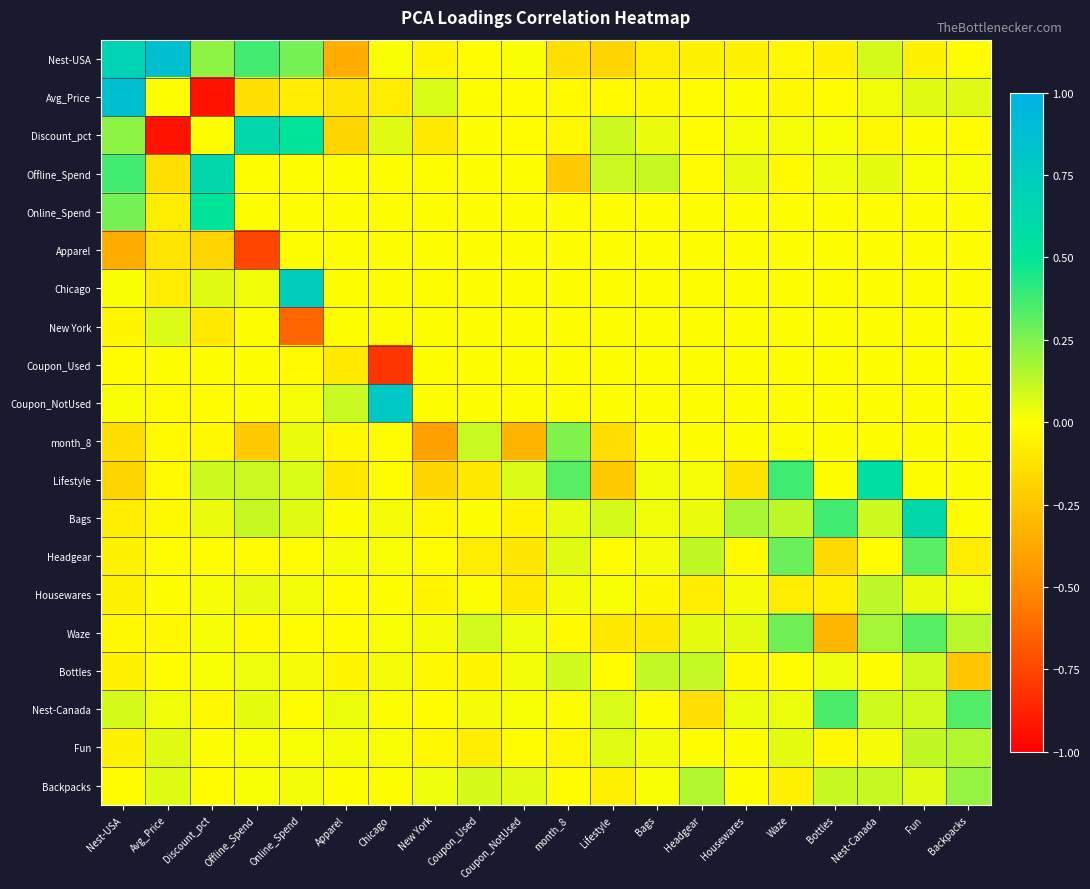

Reading left to right, transcribe all the data shown in this chart.

Nest-USA: Nest-USA=0.7	Avg_Price=0.9	Discount_pct=0.2	Offline_Spend=0.4	Online_Spend=0.3	Apparel=-0.4	Chicago=0.0	New York=-0.0	Coupon_Used=-0.0	Coupon_NotUsed=0.0	month_8=-0.1	Lifestyle=-0.2	Bags=-0.1	Headgear=-0.1	Housewares=-0.1	Waze=-0.0	Bottles=-0.1	Nest-Canada=0.1	Fun=-0.1	Backpacks=-0.0
Avg_Price: Nest-USA=0.9	Avg_Price=0.0	Discount_pct=-0.9	Offline_Spend=-0.1	Online_Spend=-0.1	Apparel=-0.1	Chicago=-0.1	New York=0.1	Coupon_Used=0.0	Coupon_NotUsed=-0.0	month_8=-0.0	Lifestyle=-0.0	Bags=-0.0	Headgear=-0.0	Housewares=-0.0	Waze=-0.0	Bottles=-0.0	Nest-Canada=0.0	Fun=0.1	Backpacks=0.1
Discount_pct: Nest-USA=0.2	Avg_Price=-0.9	Discount_pct=0.0	Offline_Spend=0.6	Online_Spend=0.5	Apparel=-0.2	Chicago=0.1	New York=-0.1	Coupon_Used=0.0	Coupon_NotUsed=-0.0	month_8=-0.0	Lifestyle=0.1	Bags=0.0	Headgear=-0.0	Housewares=0.0	Waze=0.0	Bottles=0.0	Nest-Canada=-0.0	Fun=0.0	Backpacks=-0.0
Offline_Spend: Nest-USA=0.4	Avg_Price=-0.1	Discount_pct=0.6	Offline_Spend=0.0	Online_Spend=0.0	Apparel=0.0	Chicago=0.0	New York=0.0	Coupon_Used=0.0	Coupon_NotUsed=0.0	month_8=-0.2	Lifestyle=0.1	Bags=0.1	Headgear=-0.0	Housewares=0.0	Waze=-0.0	Bottles=0.0	Nest-Canada=0.0	Fun=0.0	Backpacks=0.0
Online_Spend: Nest-USA=0.3	Avg_Price=-0.1	Discount_pct=0.5	Offline_Spend=0.0	Online_Spend=0.0	Apparel=0.0	Chicago=0.0	New York=0.0	Coupon_Used=0.0	Coupon_NotUsed=0.0	month_8=0.0	Lifestyle=0.0	Bags=0.0	Headgear=0.0	Housewares=0.0	Waze=0.0	Bottles=0.0	Nest-Canada=0.0	Fun=0.0	Backpacks=0.0
Apparel: Nest-USA=-0.4	Avg_Price=-0.1	Discount_pct=-0.2	Offline_Spend=-0.8	Online_Spend=0.0	Apparel=0.0	Chicago=0.0	New York=0.0	Coupon_Used=0.0	Coupon_NotUsed=0.0	month_8=0.0	Lifestyle=0.0	Bags=0.0	Headgear=0.0	Housewares=0.0	Waze=0.0	Bottles=0.0	Nest-Canada=0.0	Fun=0.0	Backpacks=0.0
Chicago: Nest-USA=0.0	Avg_Price=-0.1	Discount_pct=0.1	Offline_Spend=0.0	Online_Spend=0.7	Apparel=0.0	Chicago=0.0	New York=0.0	Coupon_Used=0.0	Coupon_NotUsed=0.0	month_8=0.0	Lifestyle=0.0	Bags=0.0	Headgear=0.0	Housewares=0.0	Waze=0.0	Bottles=0.0	Nest-Canada=0.0	Fun=0.0	Backpacks=0.0
New York: Nest-USA=-0.0	Avg_Price=0.1	Discount_pct=-0.1	Offline_Spend=0.0	Online_Spend=-0.6	Apparel=0.0	Chicago=0.0	New York=0.0	Coupon_Used=0.0	Coupon_NotUsed=0.0	month_8=0.0	Lifestyle=0.0	Bags=0.0	Headgear=0.0	Housewares=0.0	Waze=0.0	Bottles=0.0	Nest-Canada=0.0	Fun=0.0	Backpacks=0.0
Coupon_Used: Nest-USA=-0.0	Avg_Price=0.0	Discount_pct=0.0	Offline_Spend=-0.0	Online_Spend=-0.0	Apparel=-0.1	Chicago=-0.8	New York=0.0	Coupon_Used=0.0	Coupon_NotUsed=0.0	month_8=0.0	Lifestyle=0.0	Bags=0.0	Headgear=0.0	Housewares=0.0	Waze=0.0	Bottles=0.0	Nest-Canada=0.0	Fun=0.0	Backpacks=0.0
Coupon_NotUsed: Nest-USA=0.0	Avg_Price=-0.0	Discount_pct=-0.0	Offline_Spend=0.0	Online_Spend=0.0	Apparel=0.1	Chicago=0.8	New York=0.0	Coupon_Used=0.0	Coupon_NotUsed=0.0	month_8=0.0	Lifestyle=0.0	Bags=0.0	Headgear=0.0	Housewares=0.0	Waze=0.0	Bottles=0.0	Nest-Canada=0.0	Fun=0.0	Backpacks=0.0
month_8: Nest-USA=-0.1	Avg_Price=-0.0	Discount_pct=-0.0	Offline_Spend=-0.2	Online_Spend=0.0	Apparel=-0.0	Chicago=-0.0	New York=-0.4	Coupon_Used=0.1	Coupon_NotUsed=-0.3	month_8=0.2	Lifestyle=-0.1	Bags=0.0	Headgear=0.0	Housewares=0.0	Waze=0.0	Bottles=0.0	Nest-Canada=0.0	Fun=0.0	Backpacks=0.0
Lifestyle: Nest-USA=-0.2	Avg_Price=-0.0	Discount_pct=0.1	Offline_Spend=0.1	Online_Spend=0.1	Apparel=-0.1	Chicago=-0.0	New York=-0.2	Coupon_Used=-0.1	Coupon_NotUsed=0.1	month_8=0.3	Lifestyle=-0.2	Bags=0.0	Headgear=0.0	Housewares=-0.1	Waze=0.4	Bottles=0.0	Nest-Canada=0.6	Fun=0.0	Backpacks=0.0
Bags: Nest-USA=-0.1	Avg_Price=-0.0	Discount_pct=0.0	Offline_Spend=0.1	Online_Spend=0.1	Apparel=-0.0	Chicago=0.0	New York=-0.0	Coupon_Used=-0.0	Coupon_NotUsed=-0.0	month_8=0.0	Lifestyle=0.1	Bags=0.0	Headgear=0.0	Housewares=0.2	Waze=0.1	Bottles=0.4	Nest-Canada=0.1	Fun=0.6	Backpacks=0.0
Headgear: Nest-USA=-0.1	Avg_Price=-0.0	Discount_pct=-0.0	Offline_Spend=-0.0	Online_Spend=-0.0	Apparel=0.0	Chicago=0.0	New York=-0.0	Coupon_Used=-0.1	Coupon_NotUsed=-0.1	month_8=0.1	Lifestyle=-0.0	Bags=0.0	Headgear=0.1	Housewares=-0.0	Waze=0.3	Bottles=-0.2	Nest-Canada=-0.0	Fun=0.3	Backpacks=-0.1
Housewares: Nest-USA=-0.1	Avg_Price=-0.0	Discount_pct=0.0	Offline_Spend=0.0	Online_Spend=0.0	Apparel=-0.0	Chicago=0.0	New York=-0.0	Coupon_Used=0.0	Coupon_NotUsed=-0.1	month_8=0.0	Lifestyle=0.0	Bags=-0.0	Headgear=-0.1	Housewares=0.0	Waze=-0.1	Bottles=-0.1	Nest-Canada=0.1	Fun=0.0	Backpacks=0.0
Waze: Nest-USA=-0.0	Avg_Price=-0.0	Discount_pct=0.0	Offline_Spend=-0.0	Online_Spend=-0.0	Apparel=-0.0	Chicago=0.0	New York=0.0	Coupon_Used=0.1	Coupon_NotUsed=0.0	month_8=-0.0	Lifestyle=-0.1	Bags=-0.1	Headgear=0.0	Housewares=0.1	Waze=0.3	Bottles=-0.3	Nest-Canada=0.2	Fun=0.3	Backpacks=0.1
Bottles: Nest-USA=-0.1	Avg_Price=-0.0	Discount_pct=0.0	Offline_Spend=0.0	Online_Spend=0.0	Apparel=-0.0	Chicago=0.0	New York=-0.0	Coupon_Used=-0.0	Coupon_NotUsed=0.0	month_8=0.1	Lifestyle=-0.0	Bags=0.1	Headgear=0.1	Housewares=-0.0	Waze=-0.0	Bottles=0.0	Nest-Canada=0.0	Fun=0.1	Backpacks=-0.2
Nest-Canada: Nest-USA=0.1	Avg_Price=0.0	Discount_pct=-0.0	Offline_Spend=0.0	Online_Spend=-0.0	Apparel=0.0	Chicago=0.0	New York=-0.0	Coupon_Used=0.0	Coupon_NotUsed=0.0	month_8=-0.0	Lifestyle=0.1	Bags=-0.0	Headgear=-0.1	Housewares=0.0	Waze=0.0	Bottles=0.4	Nest-Canada=0.1	Fun=0.1	Backpacks=0.3
Fun: Nest-USA=-0.1	Avg_Price=0.1	Discount_pct=0.0	Offline_Spend=0.0	Online_Spend=0.0	Apparel=0.0	Chicago=0.0	New York=-0.0	Coupon_Used=-0.1	Coupon_NotUsed=-0.0	month_8=-0.0	Lifestyle=0.1	Bags=0.0	Headgear=-0.0	Housewares=-0.0	Waze=0.1	Bottles=-0.0	Nest-Canada=0.0	Fun=0.1	Backpacks=0.1
Backpacks: Nest-USA=-0.0	Avg_Price=0.1	Discount_pct=-0.0	Offline_Spend=0.0	Online_Spend=0.0	Apparel=-0.0	Chicago=0.0	New York=0.0	Coupon_Used=0.1	Coupon_NotUsed=0.1	month_8=-0.0	Lifestyle=-0.1	Bags=0.0	Headgear=0.1	Housewares=-0.0	Waze=-0.1	Bottles=0.1	Nest-Canada=0.1	Fun=0.1	Backpacks=0.2